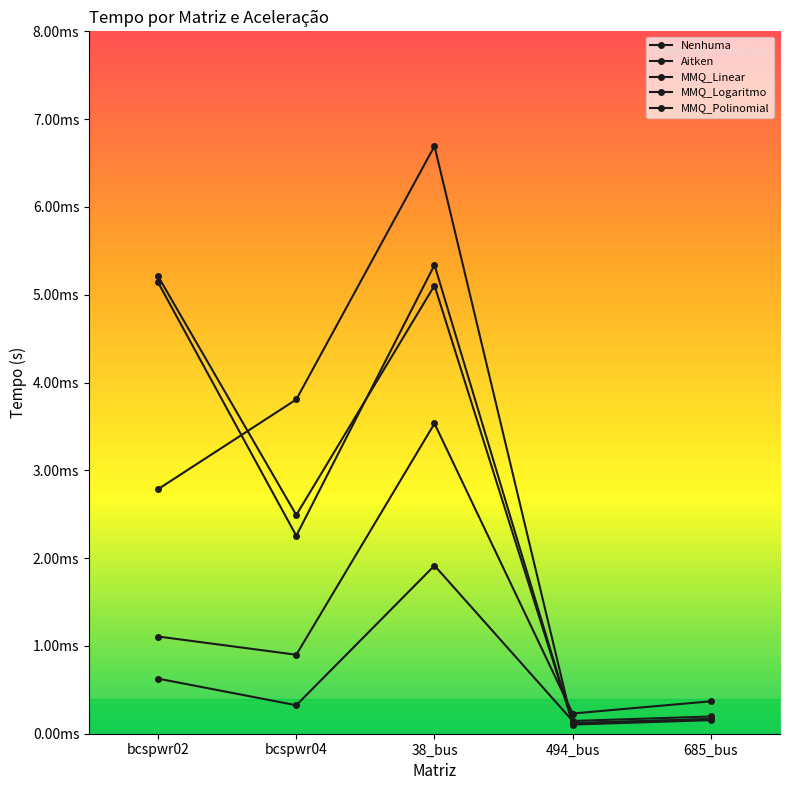

Rank the series at bcspwr04 from highest to lowest value.

MMQ_Polinomial, MMQ_Linear, MMQ_Logaritmo, Nenhuma, Aitken